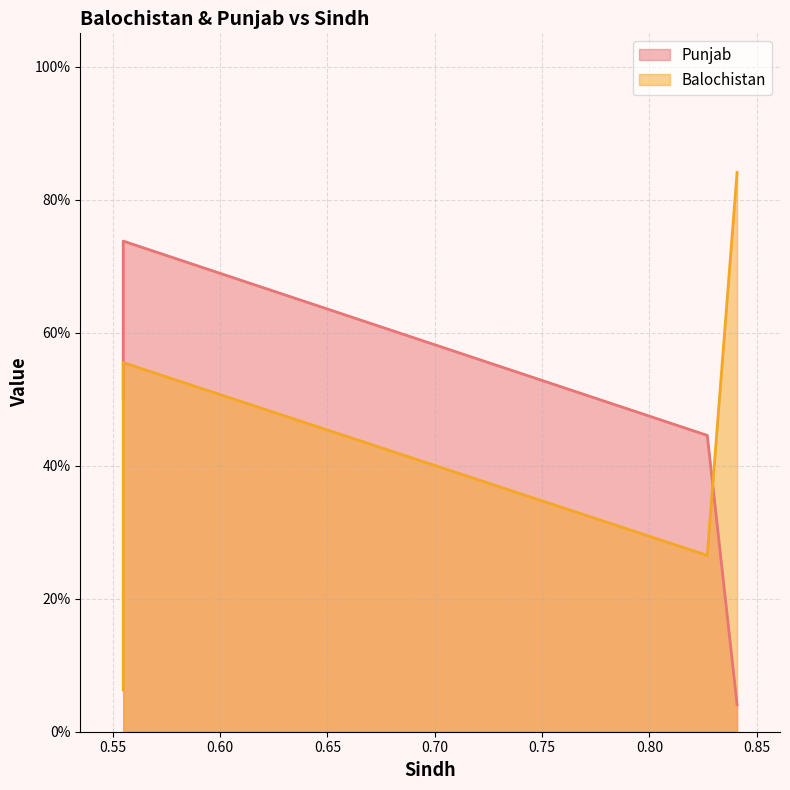

What is the difference between the highest and lowest values at 0.5549458296353873?

0.4